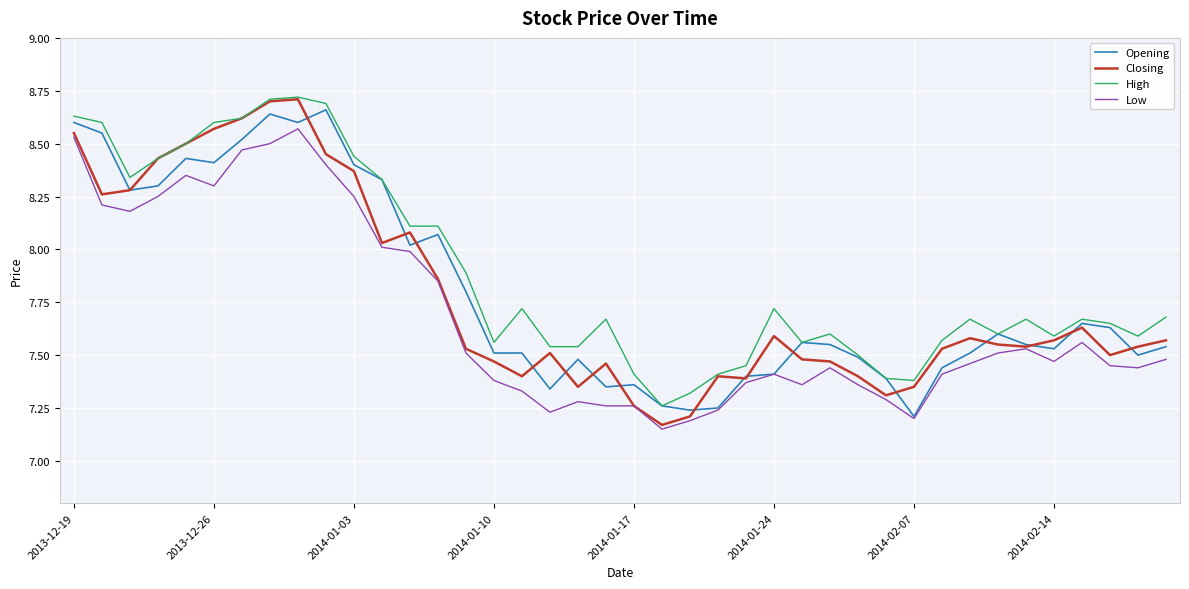

Which series has the largest range (max minus min)?

Closing